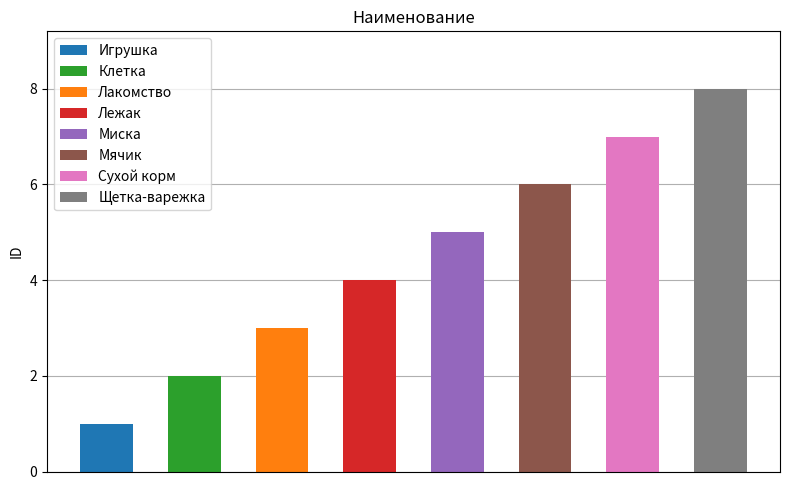

The value at Лежак is 4. True or false?

True